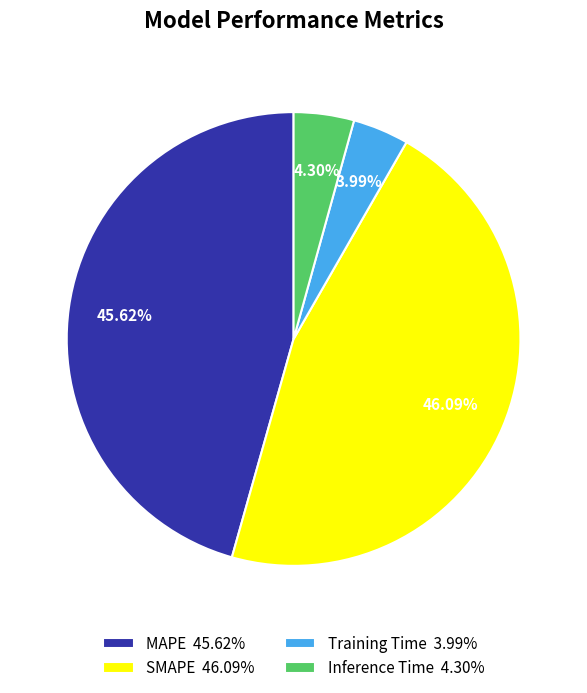

To the nearest percent, what portion does Inference Time represent?

4%